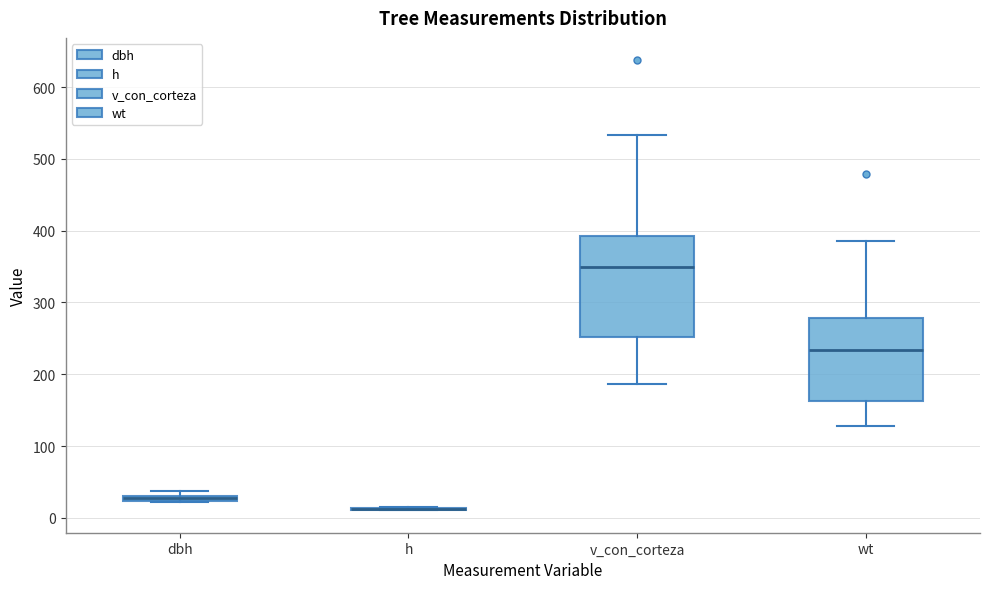

Comparing the boxes themselves (not the whiskers), which one is the tallest?

v_con_corteza